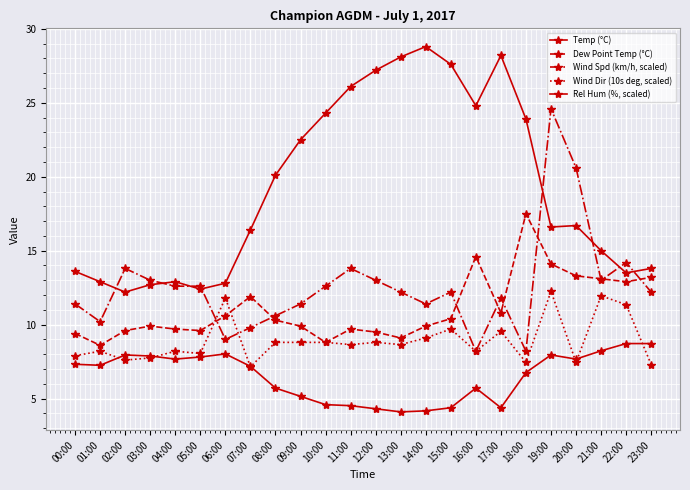

Where is the first local minimum for Wind Dir (10s deg, scaled)?

02:00